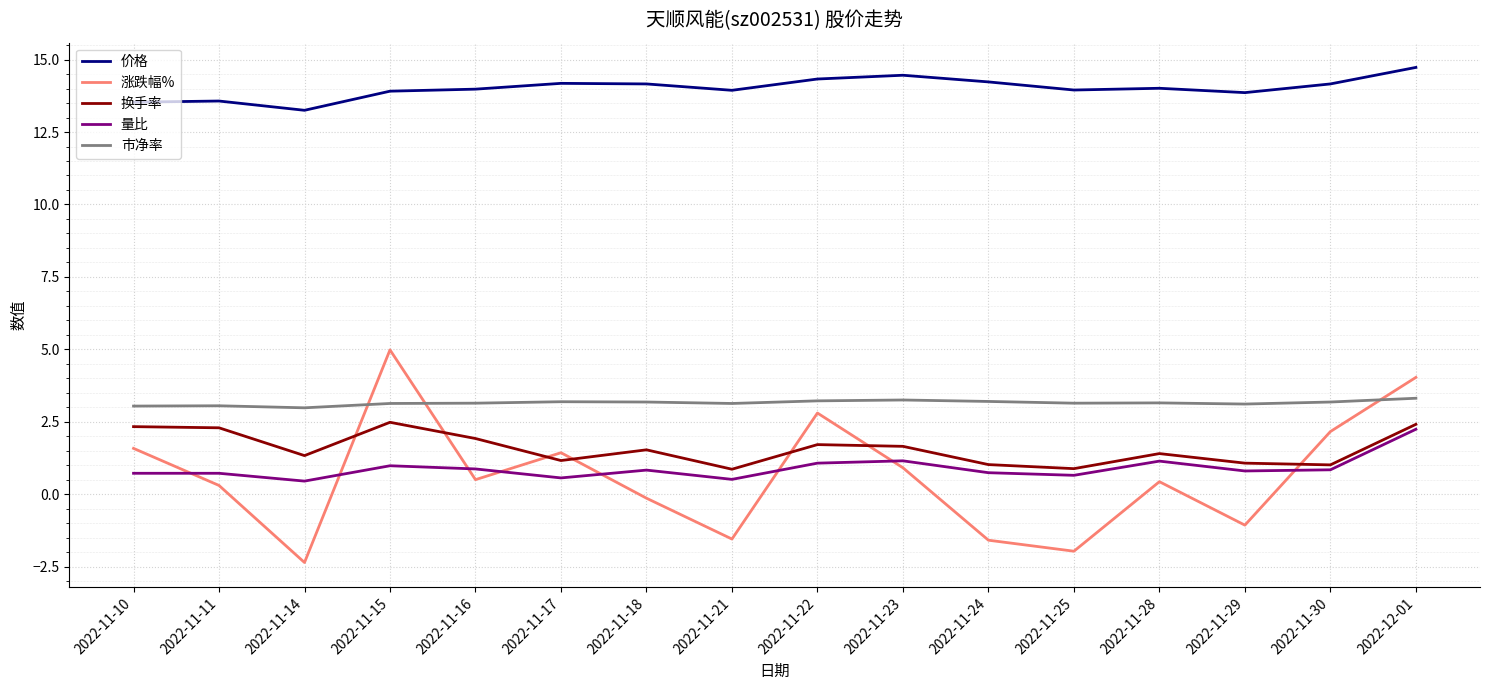

Where is the first local minimum for 量比?

2022-11-14